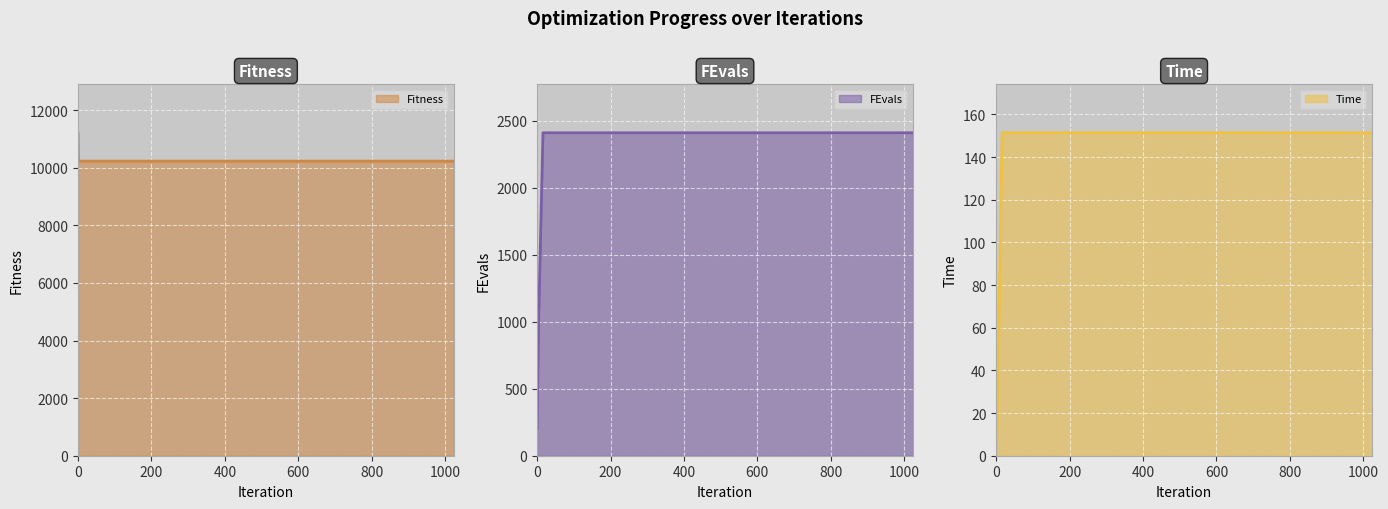

The Time line series shows 151.4 at 1000. True or false?

True